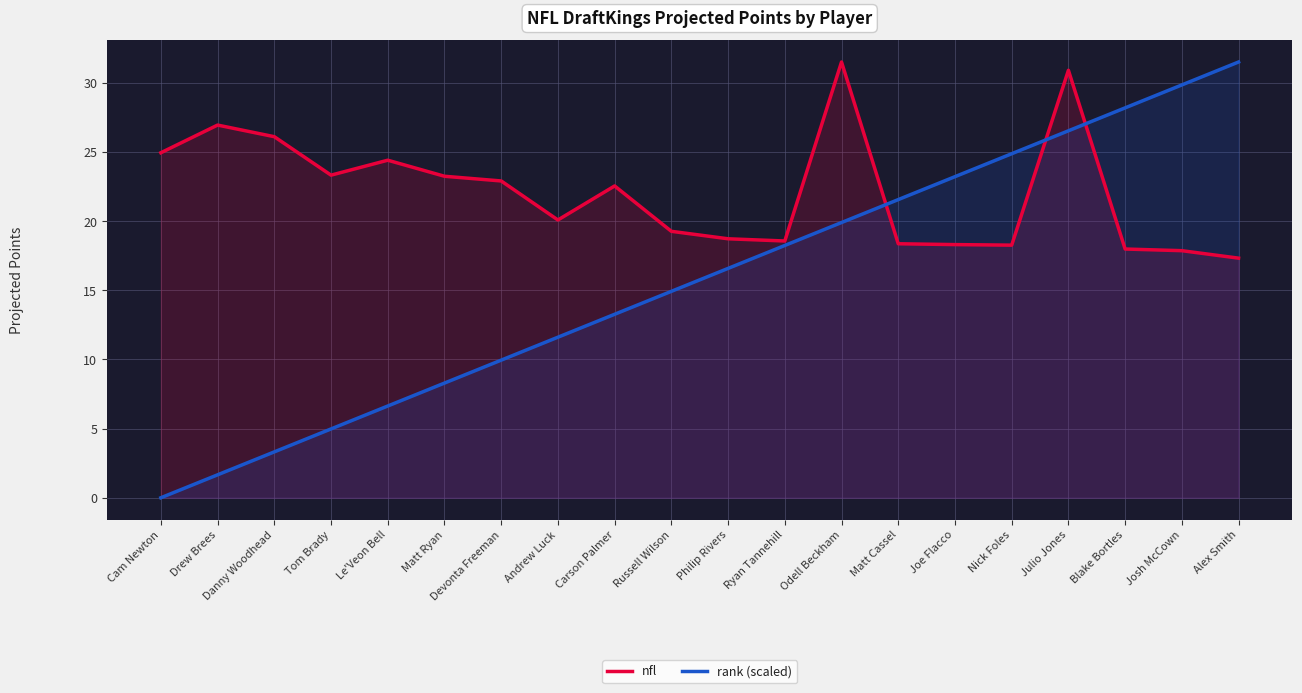

List the series in order of their peak value, lowest first.

nfl, rank (scaled)